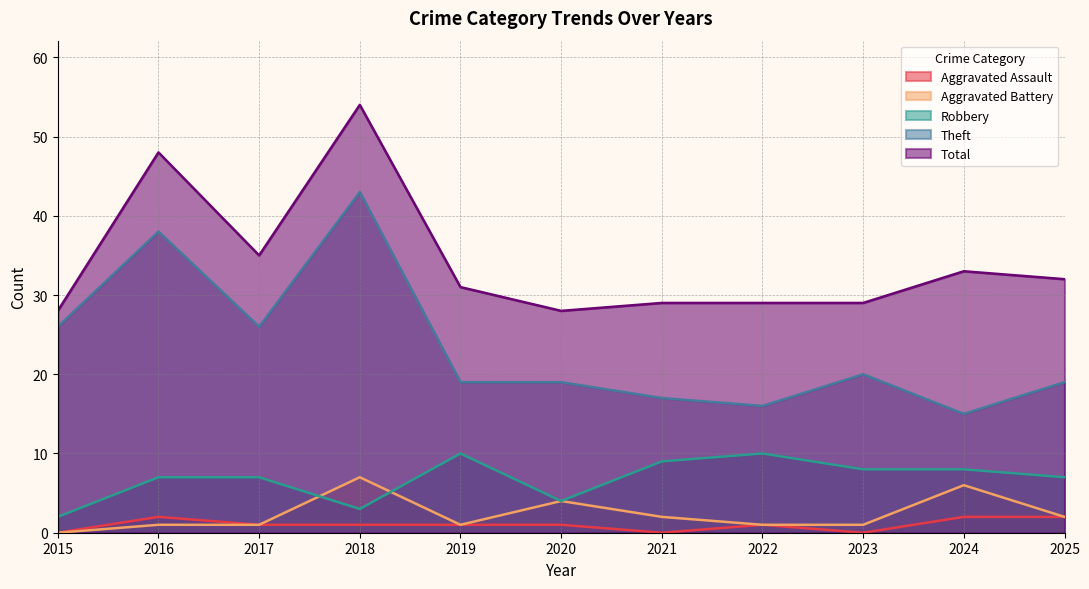

At which category does Aggravated Battery reach its first local peak?

2018